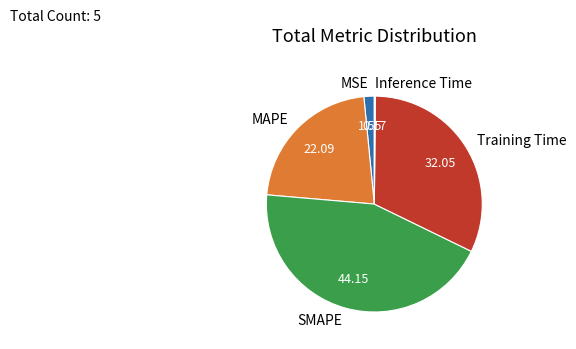

Is there a majority slice in this chart?

No